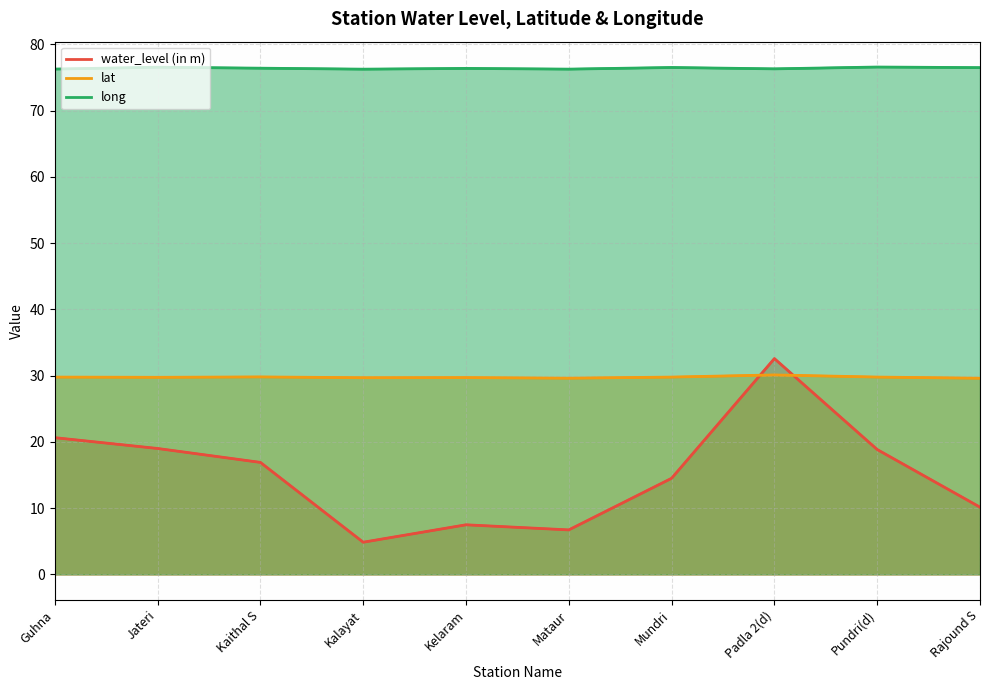

True or false: water_level (in m) has a value of 6.9 at Rajound S.

False